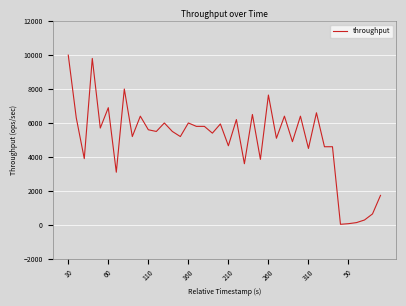

What is the difference between the maximum and minimum values?

9960.8